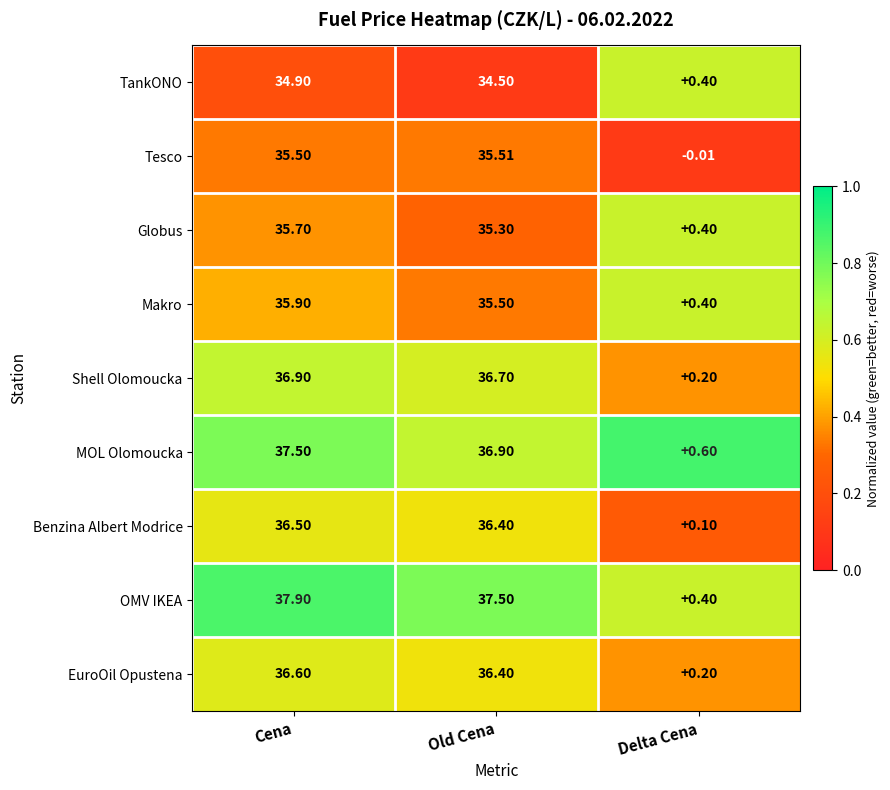

Is the value of TankONO at Cena greater than the value of Makro at Old Cena?

No